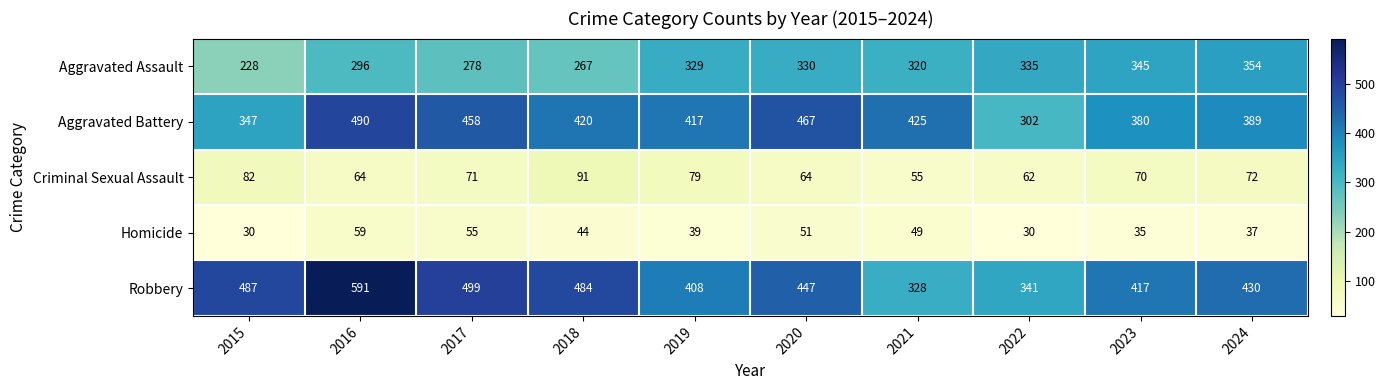

At which label does Criminal Sexual Assault first exceed 71?

2015